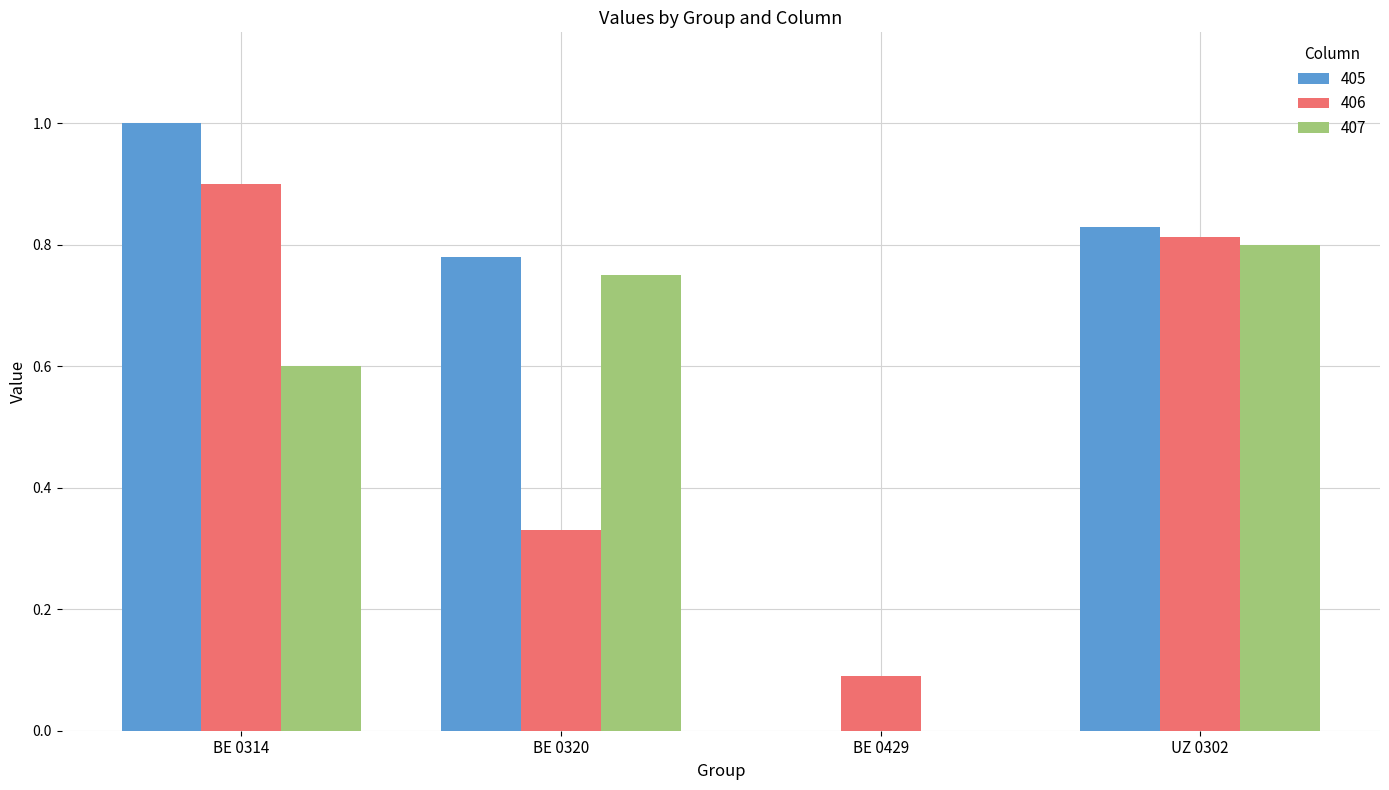

Are the bars horizontal?

No